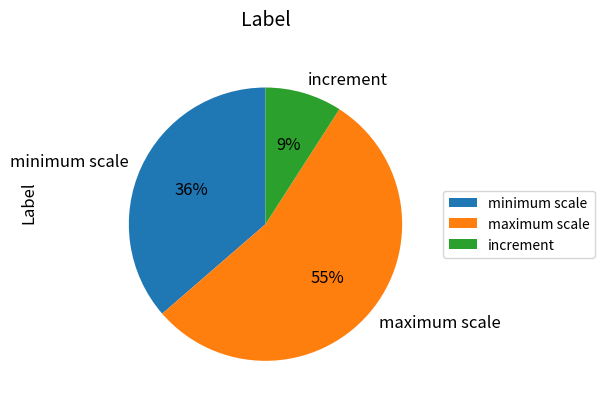

What is the majority slice?

maximum scale